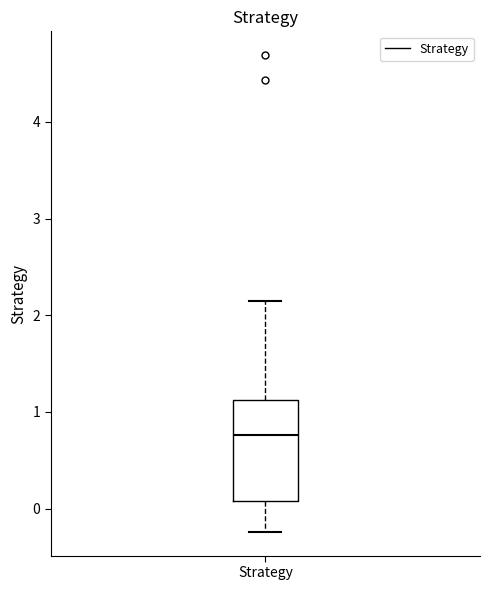

Where does the lower whisker of the box for Strategy end on the y-axis? The values are not printed on the chart, so give them approximately, as read against the axis.

-0.2